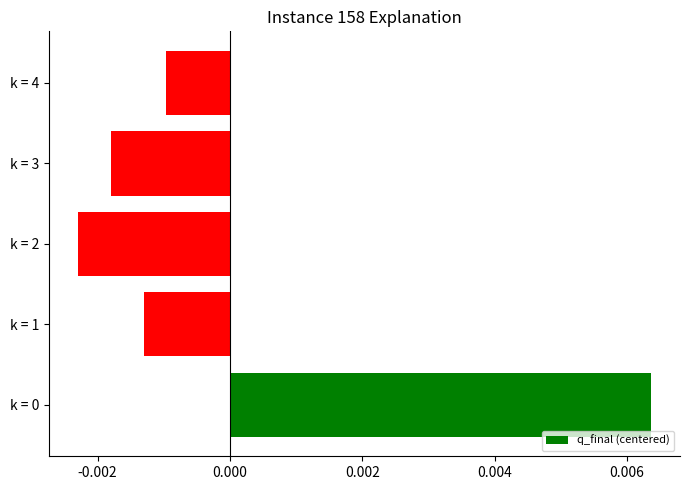

At which label is the value closest to 0?

k = 4